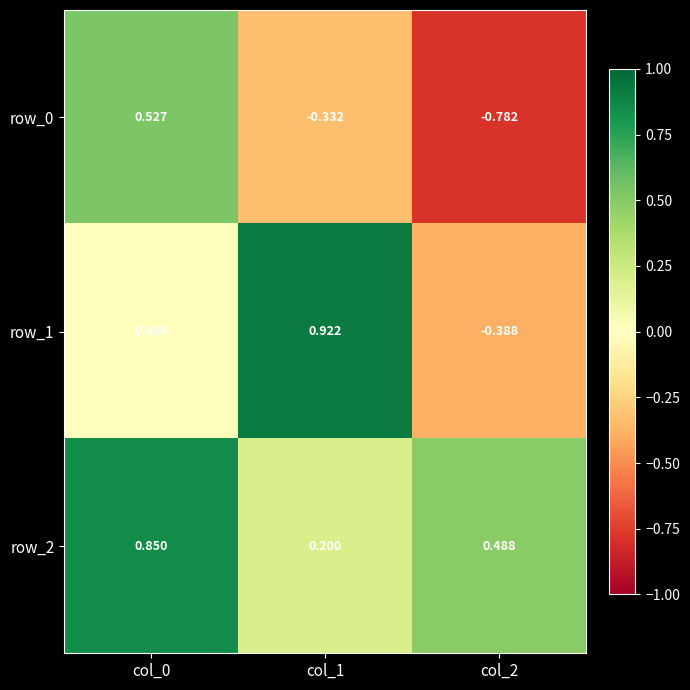

Reading right to left, list all the values displayed in this chart.

row_0: -0.8	-0.3	0.5
row_1: -0.4	0.9	0.0
row_2: 0.5	0.2	0.8